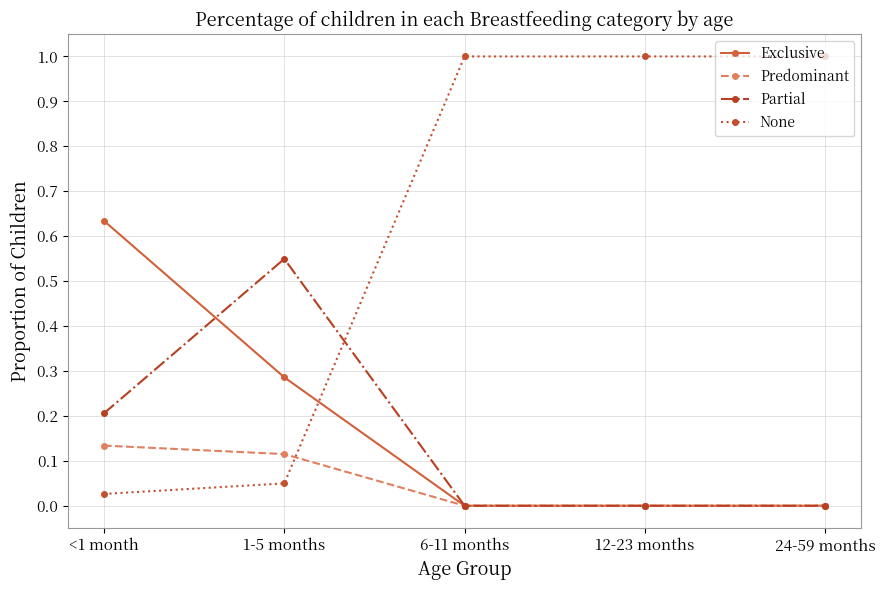

Rank the series by their maximum value, from highest to lowest.

None, Exclusive, Partial, Predominant